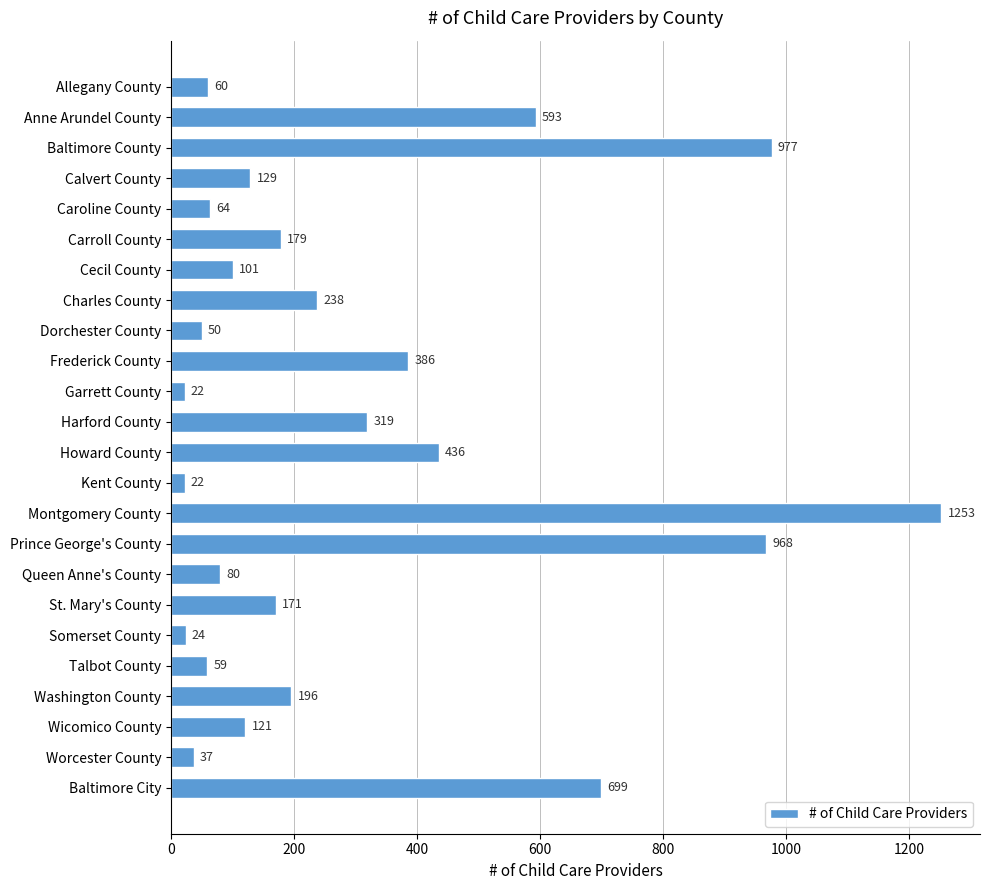

What is the difference between the second highest and second lowest values?

955